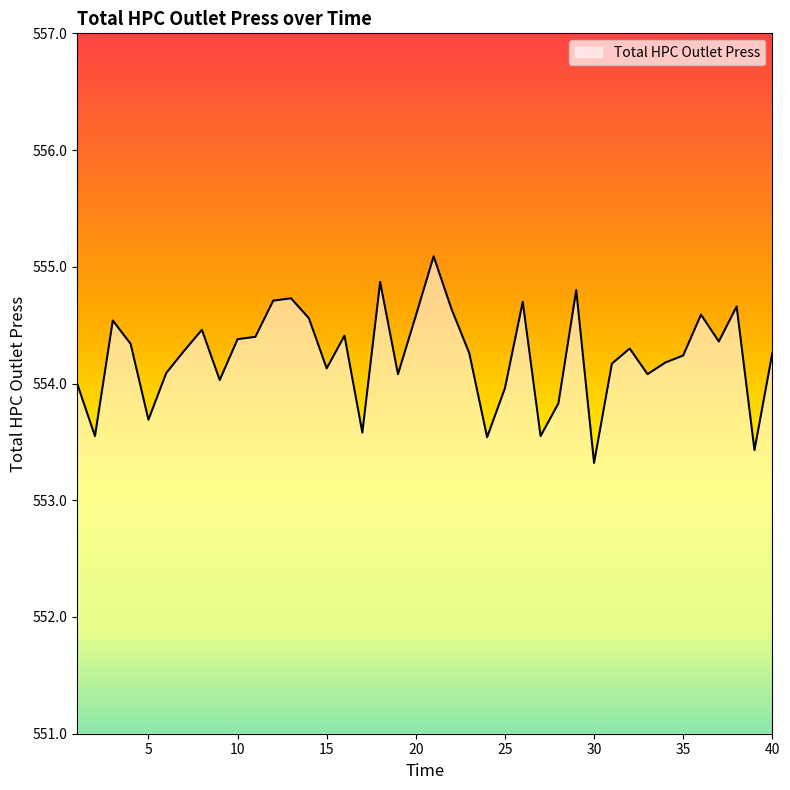

What is the difference between the maximum and minimum values?

1.8